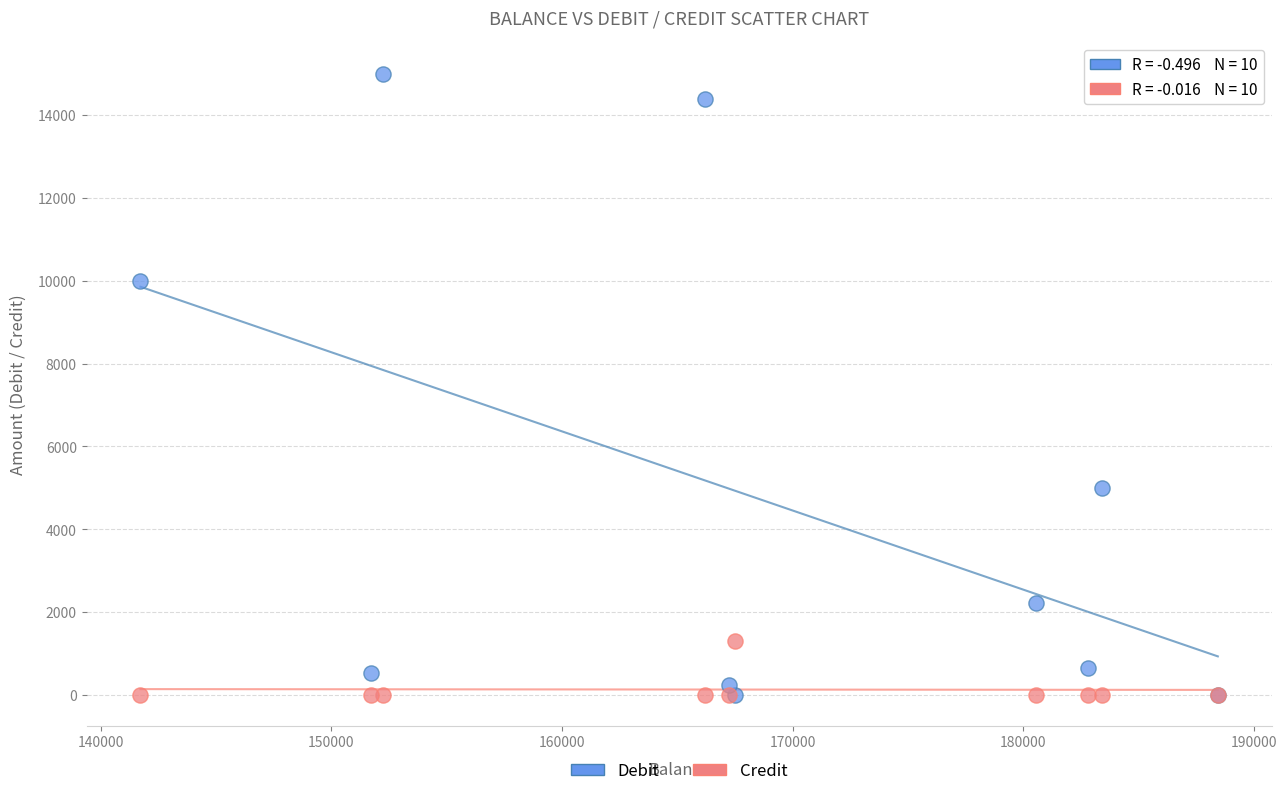

What are all the series names shown in the legend?

Debit, Credit